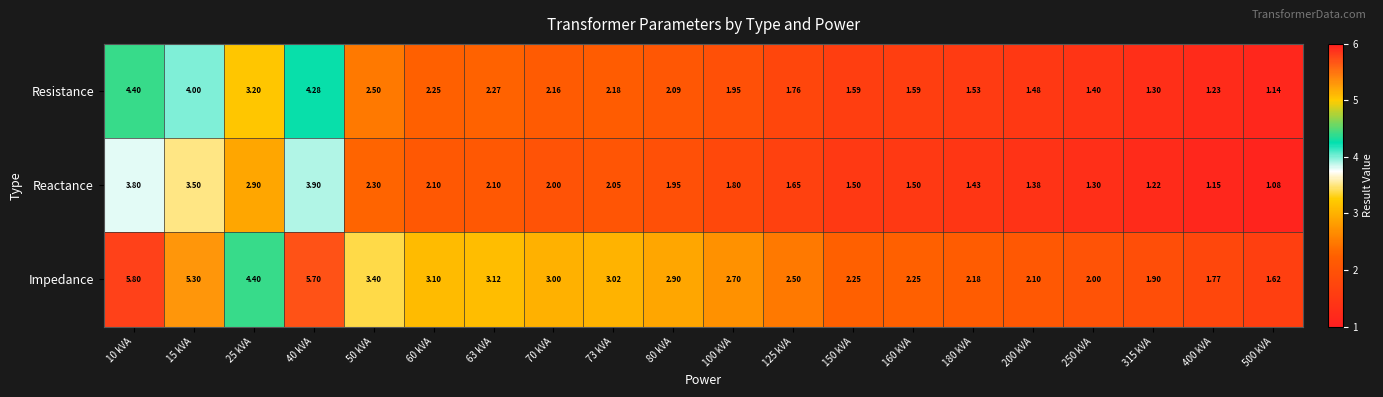

Which series has the largest range (max minus min)?

Impedance